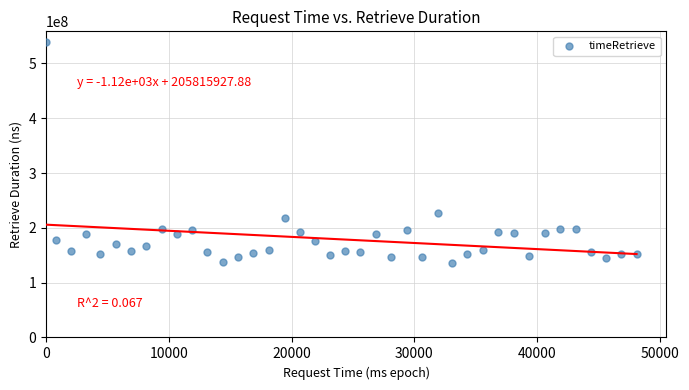

What is the range of X values (max minus min)?

48107